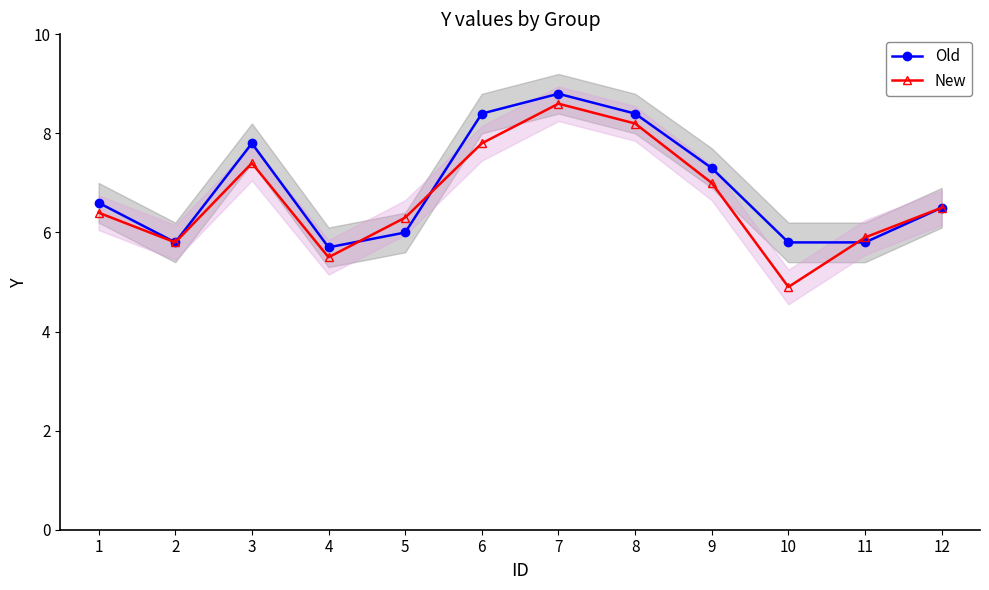

Does the chart have visible grid lines?

No